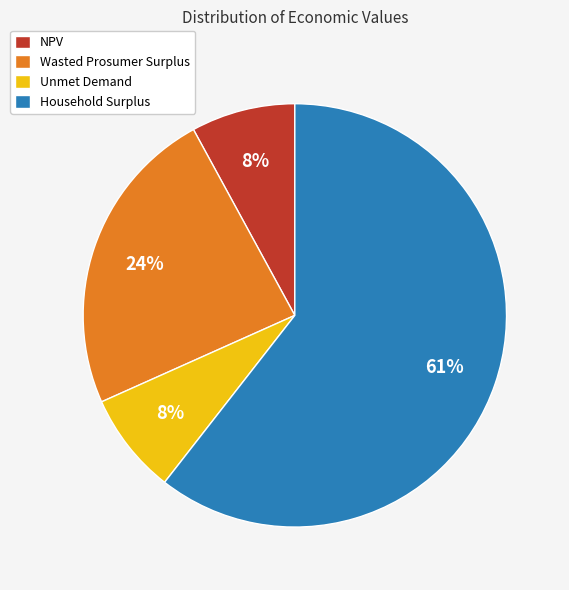

How many slices are in this pie chart?

4